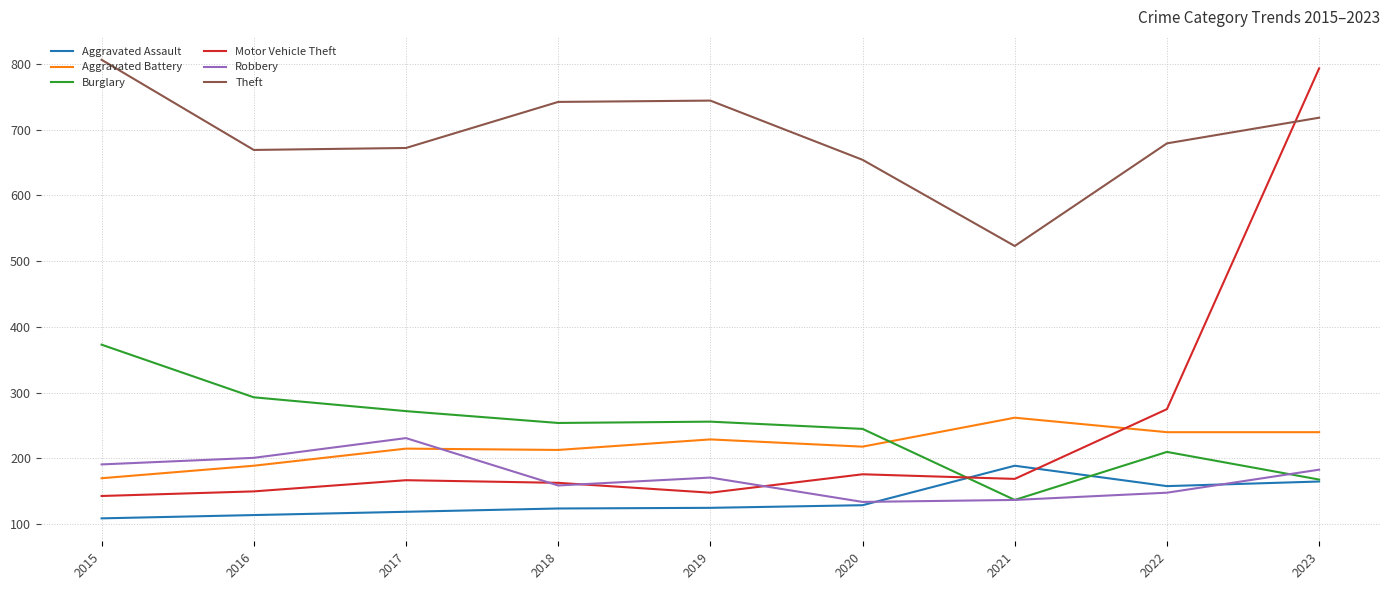

The value of Burglary at 2015 is 373. True or false?

True